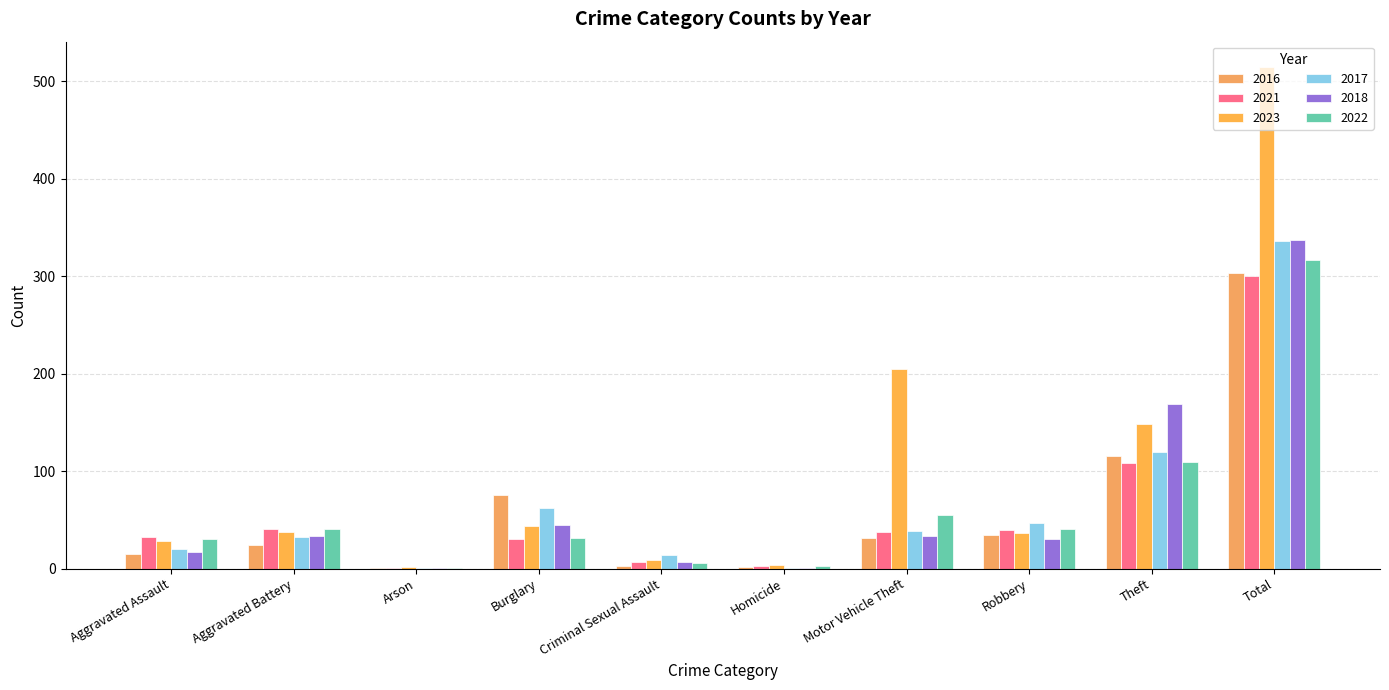

Reading left to right, extract all data points from this chart.

2016: Aggravated Assault=15	Aggravated Battery=24	Arson=1	Burglary=76	Criminal Sexual Assault=3	Homicide=2	Motor Vehicle Theft=31	Robbery=35	Theft=116	Total=303
2021: Aggravated Assault=32	Aggravated Battery=41	Arson=1	Burglary=30	Criminal Sexual Assault=7	Homicide=3	Motor Vehicle Theft=38	Robbery=40	Theft=108	Total=300
2023: Aggravated Assault=28	Aggravated Battery=38	Arson=2	Burglary=44	Criminal Sexual Assault=9	Homicide=4	Motor Vehicle Theft=205	Robbery=37	Theft=148	Total=515
2017: Aggravated Assault=20	Aggravated Battery=32	Arson=1	Burglary=62	Criminal Sexual Assault=14	Homicide=1	Motor Vehicle Theft=39	Robbery=47	Theft=120	Total=336
2018: Aggravated Assault=17	Aggravated Battery=34	Arson=1	Burglary=45	Criminal Sexual Assault=7	Homicide=1	Motor Vehicle Theft=33	Robbery=30	Theft=169	Total=337
2022: Aggravated Assault=30	Aggravated Battery=41	Arson=1	Burglary=31	Criminal Sexual Assault=6	Homicide=3	Motor Vehicle Theft=55	Robbery=41	Theft=109	Total=317